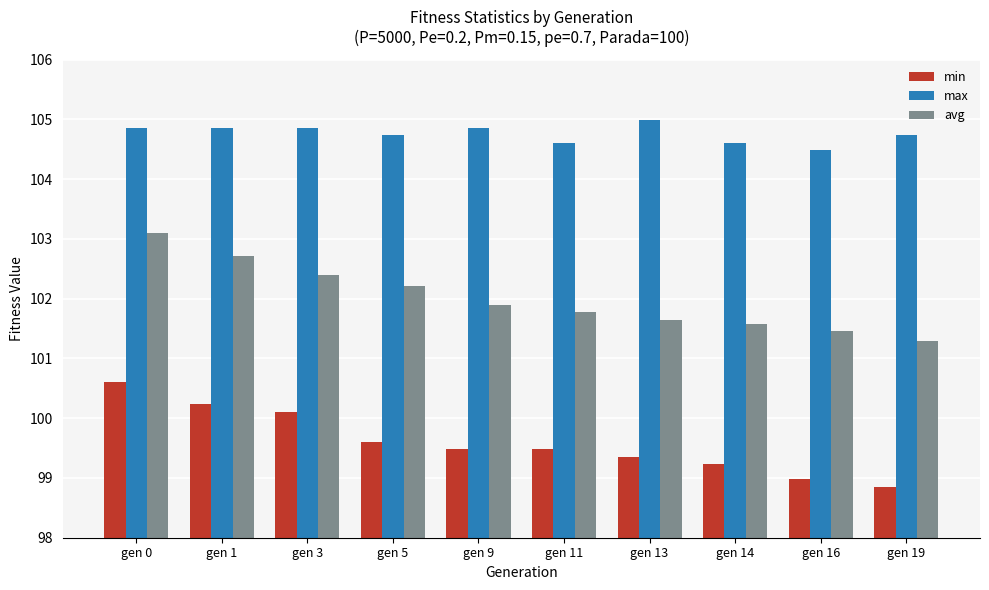

Are the bars horizontal?

No